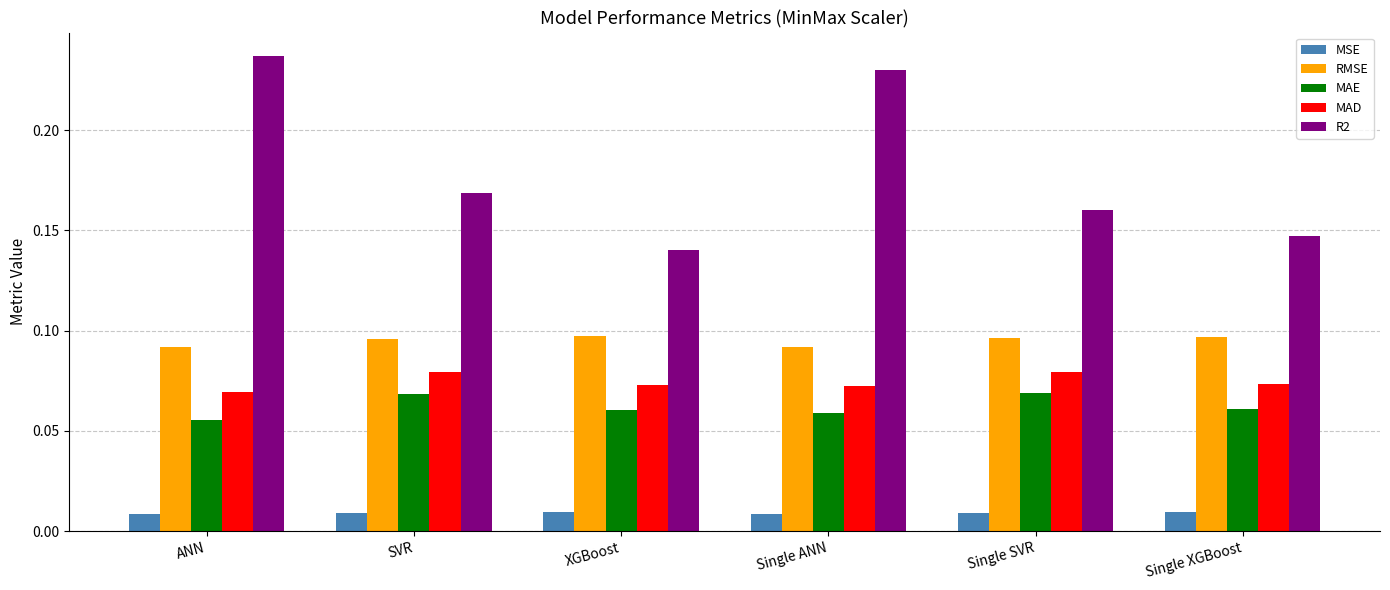

Is the value of MAD at SVR greater than the value of MAE at XGBoost?

Yes